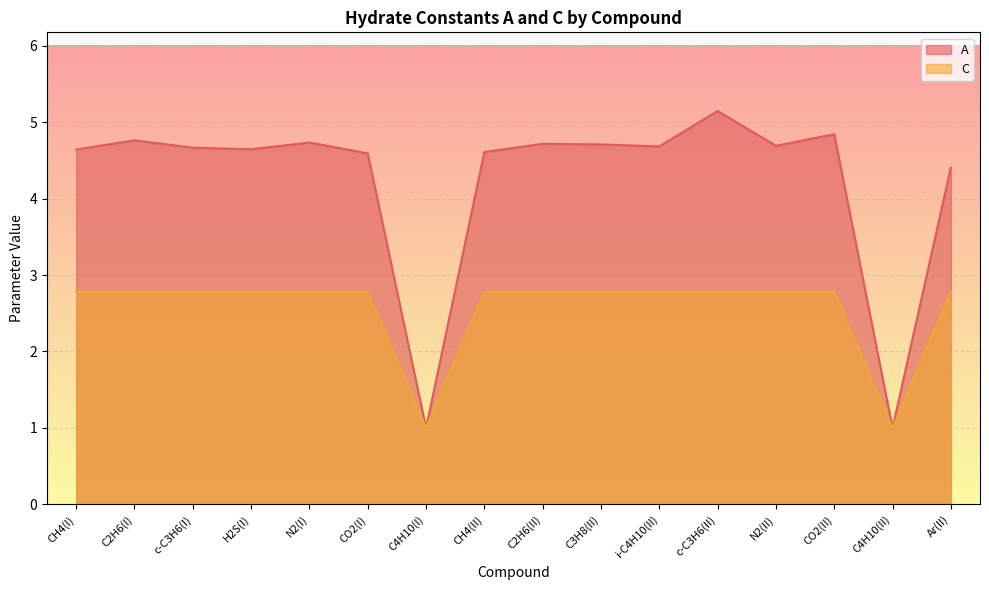

True or false: C and A intersect in this chart.

False